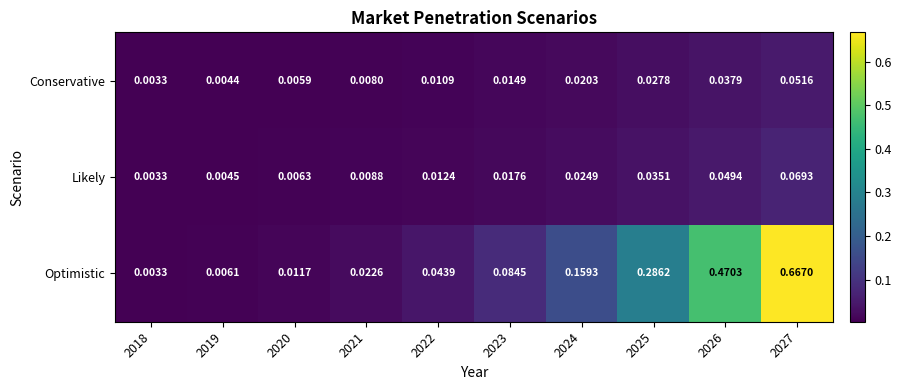

Is the value of Likely at 2022 greater than the value of Conservative at 2023?

No